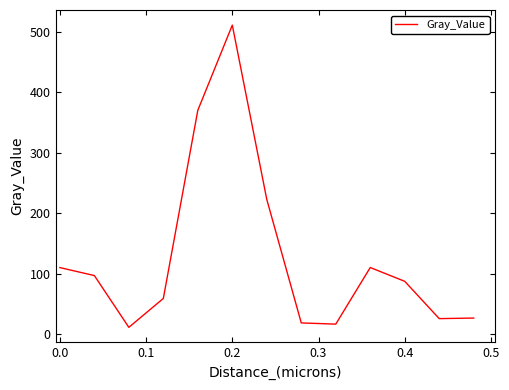

What is the maximum value shown in the chart?

510.6